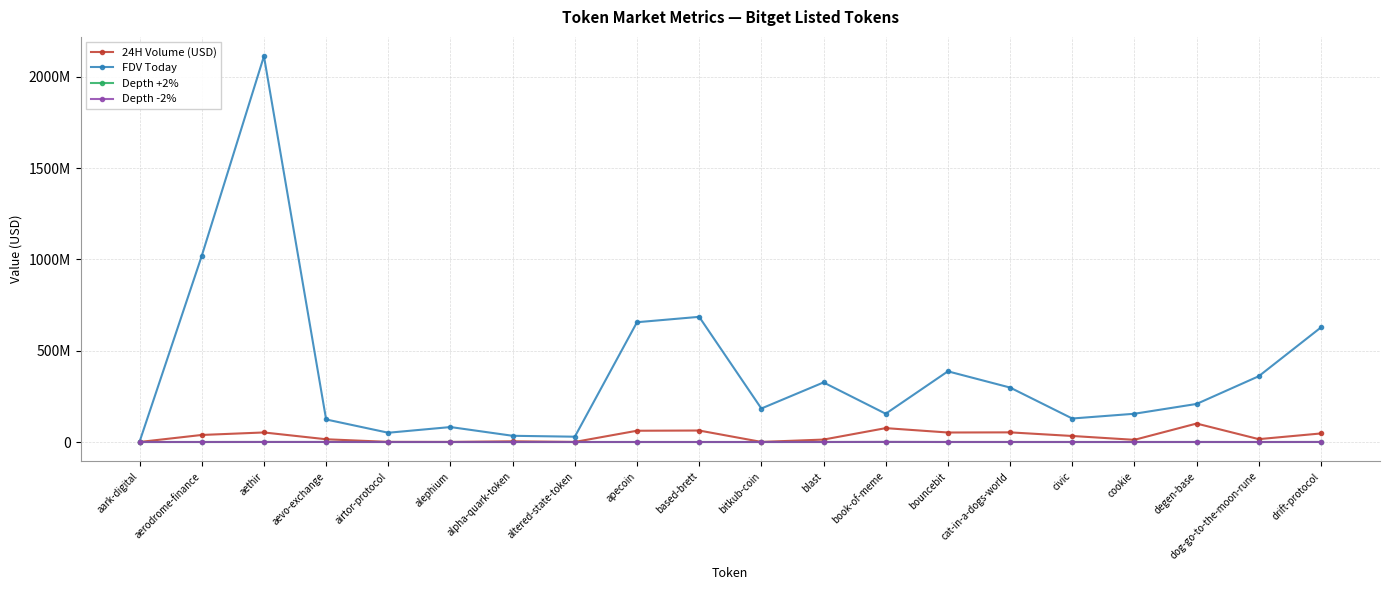

Which series ends up on top after the final intersection of Depth -2% and Depth +2%?

Depth -2%